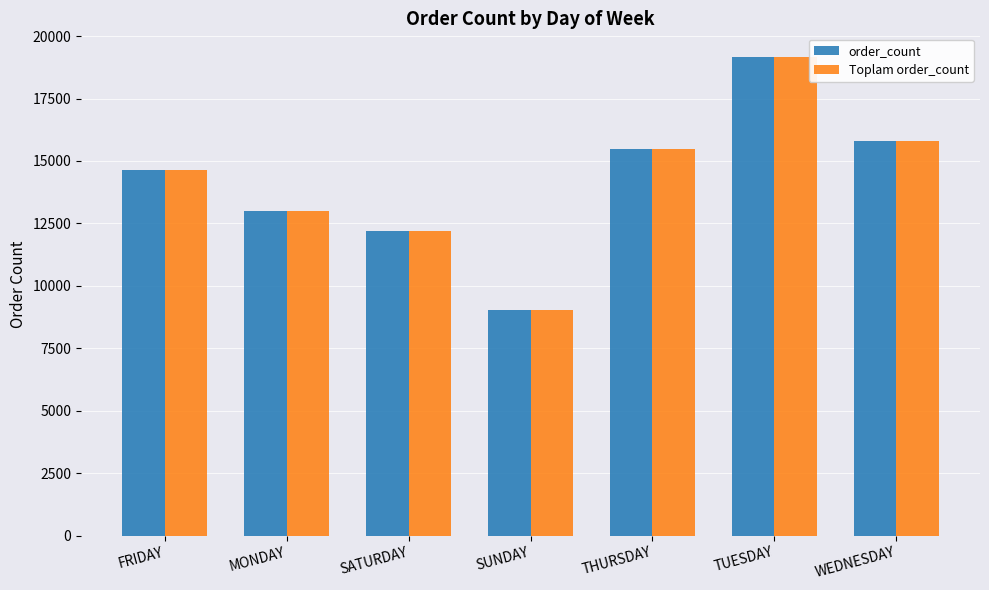

Is it true that Toplam order_count equals 9014 at SUNDAY?

True